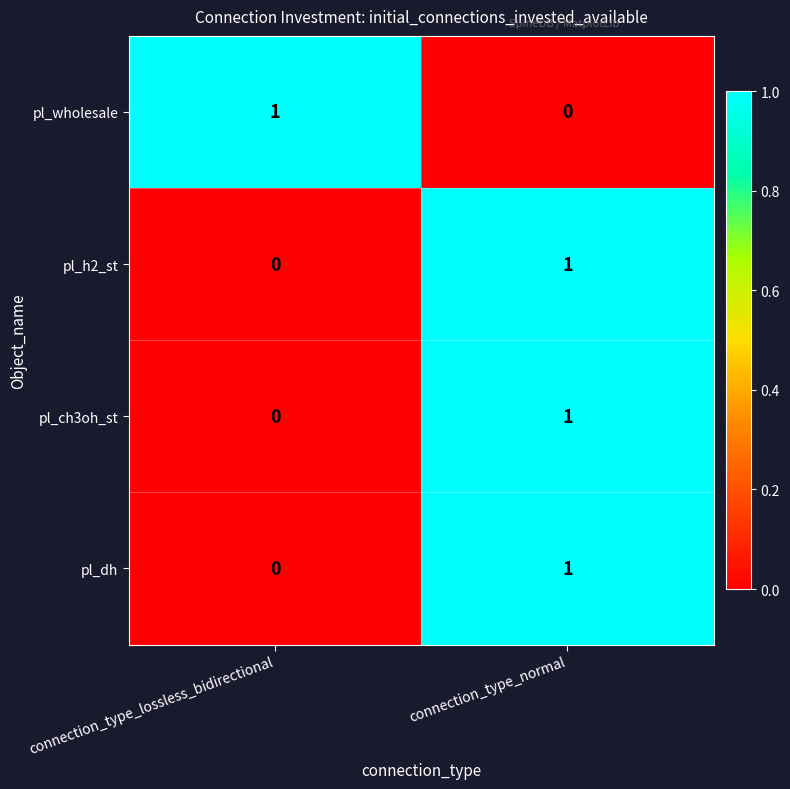

Where is pl_h2_st nearest to the value 0?

connection_type_lossless_bidirectional